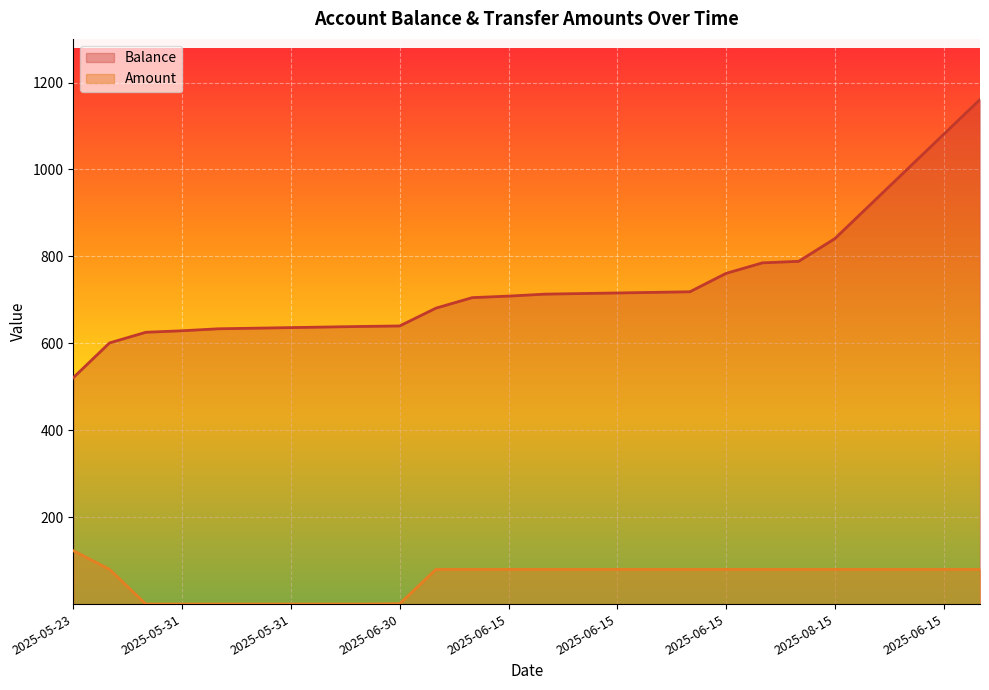

How many lines are shown in the chart?

2